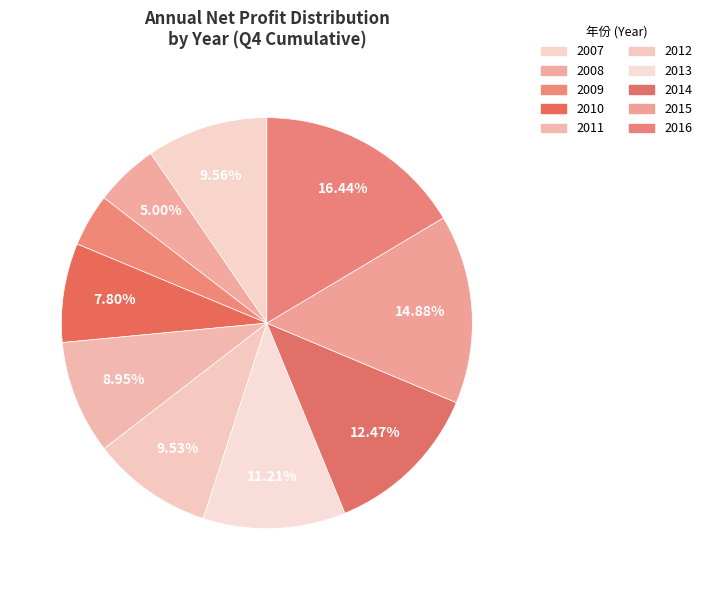

Is the sum of 2009 and 2015 greater than half?

No